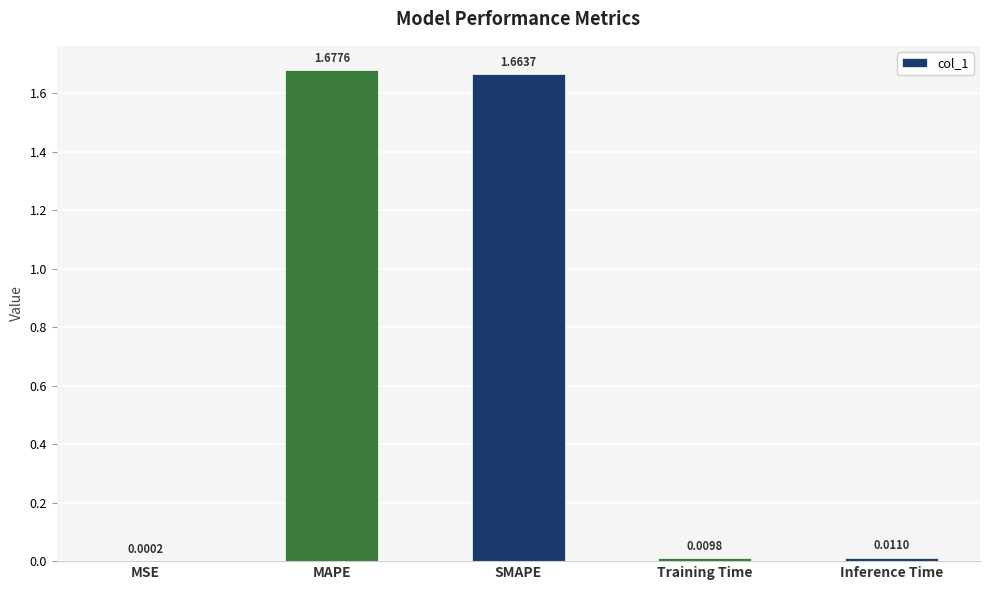

Where is the data nearest to the value 0?

MSE